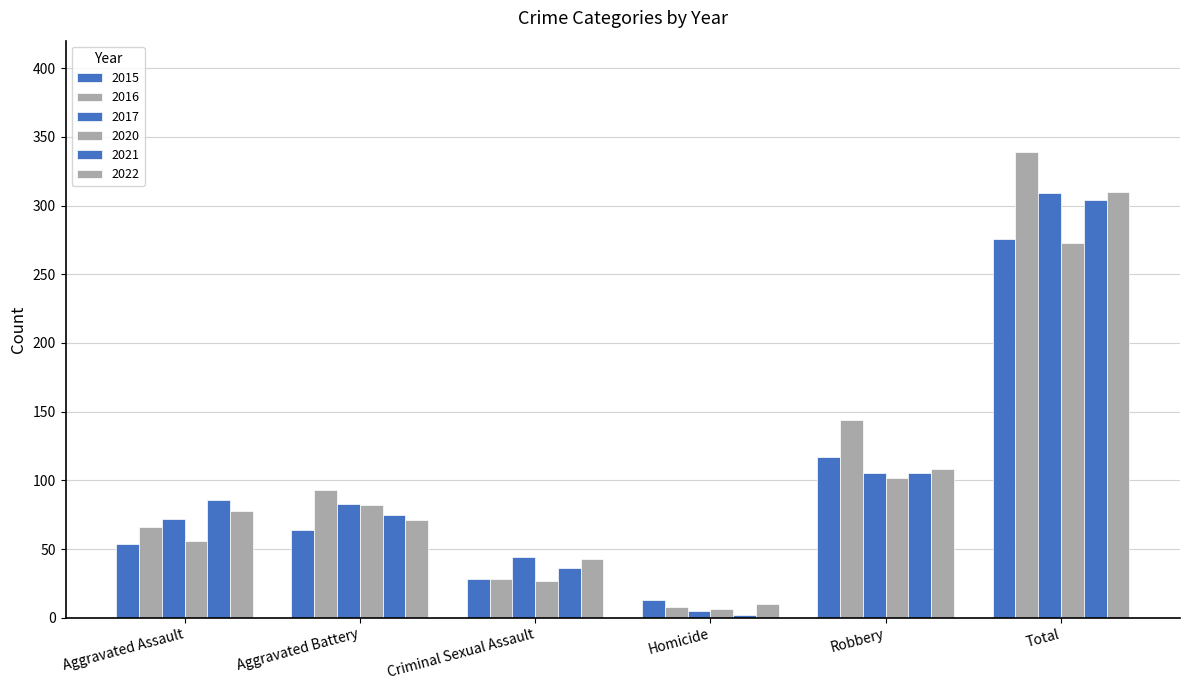

At which category does the chart reach its peak across all series?

Total